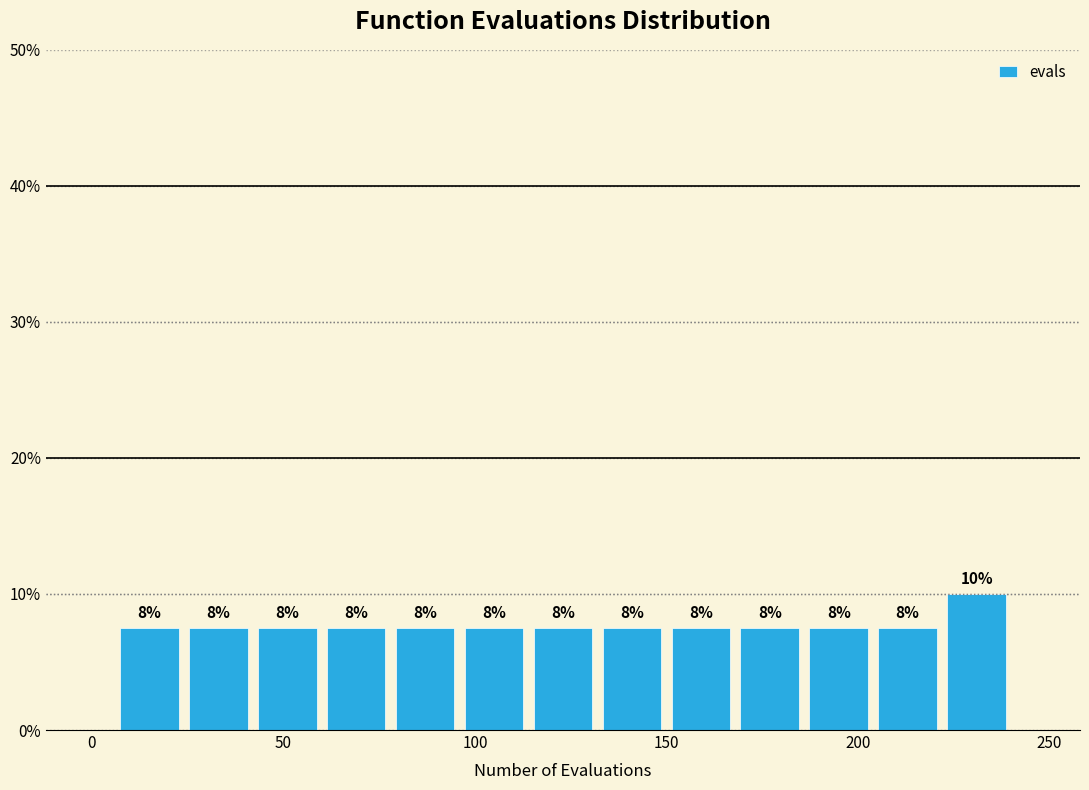

Around what value on the x-axis is the tallest bar? Give the approximate position of its centre, as read against the axis.

230